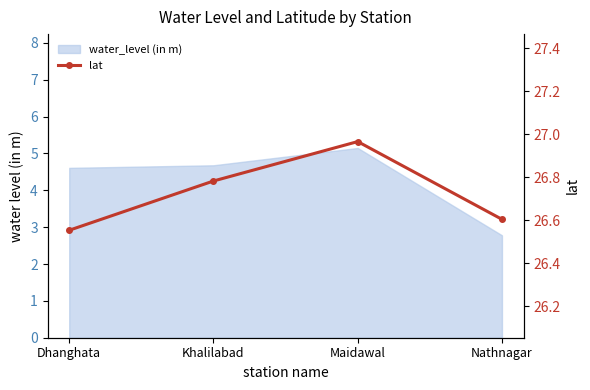

List the labels in order of value, smallest first.

Dhanghata, Nathnagar, Khalilabad, Maidawal